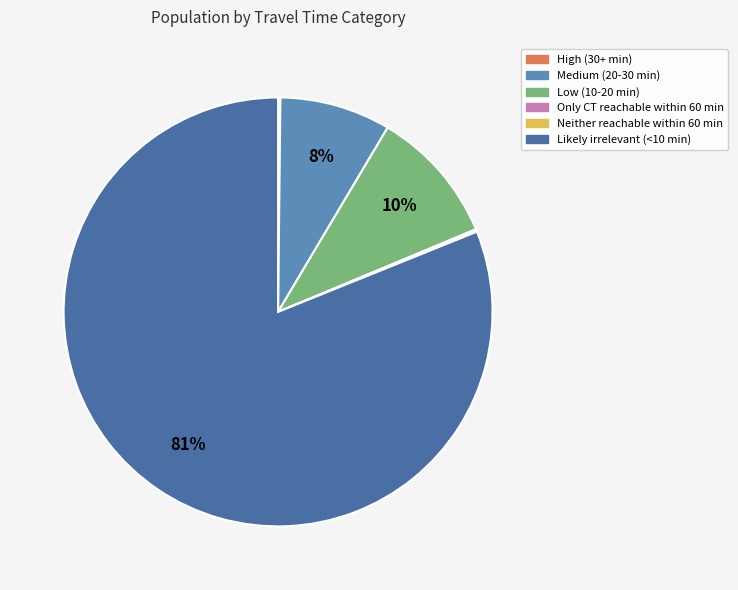

To the nearest percent, what is the difference between the Only CT reachable within 60 min and Likely irrelevant (<10 min) slice percentages?

81%